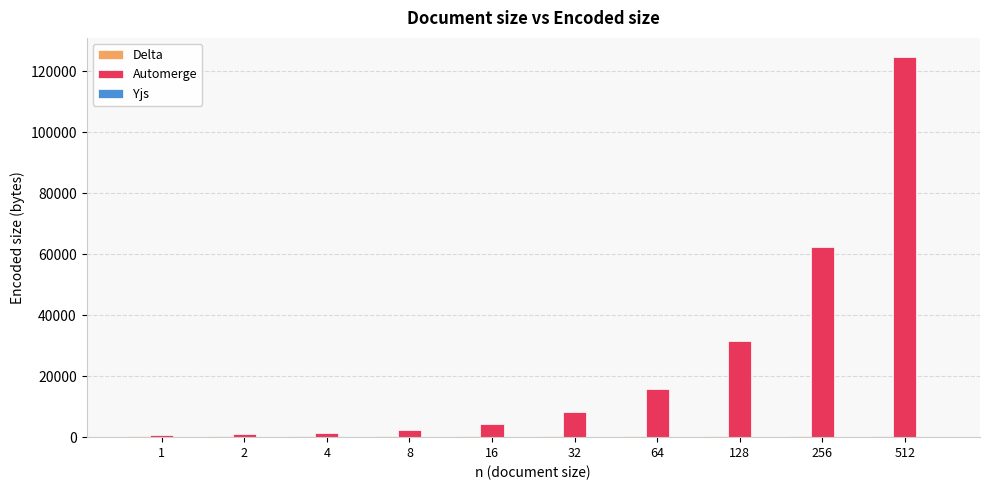

Which series has the largest total across all categories?

Automerge